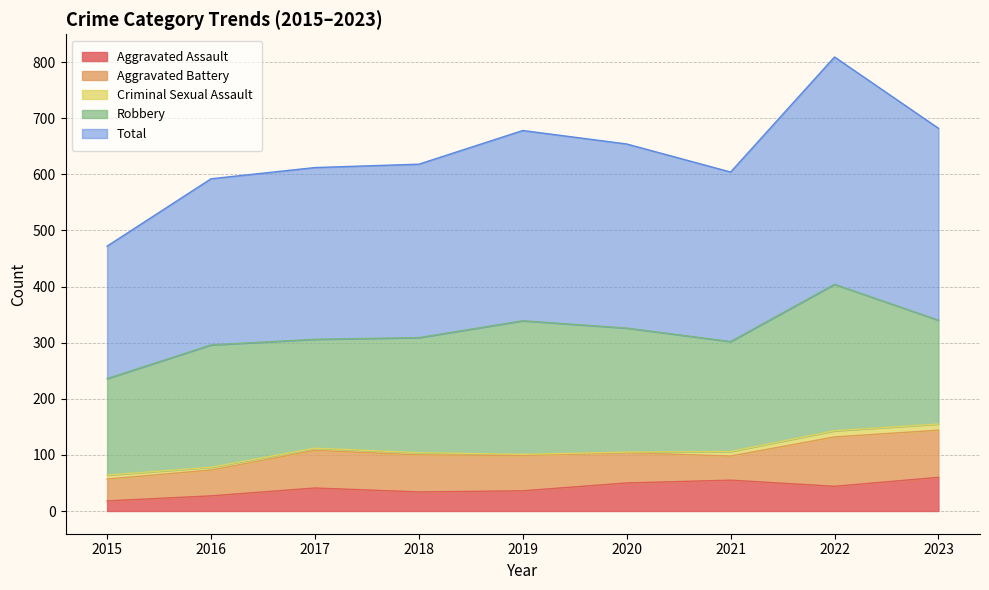

Which series has the largest total across all categories?

Total